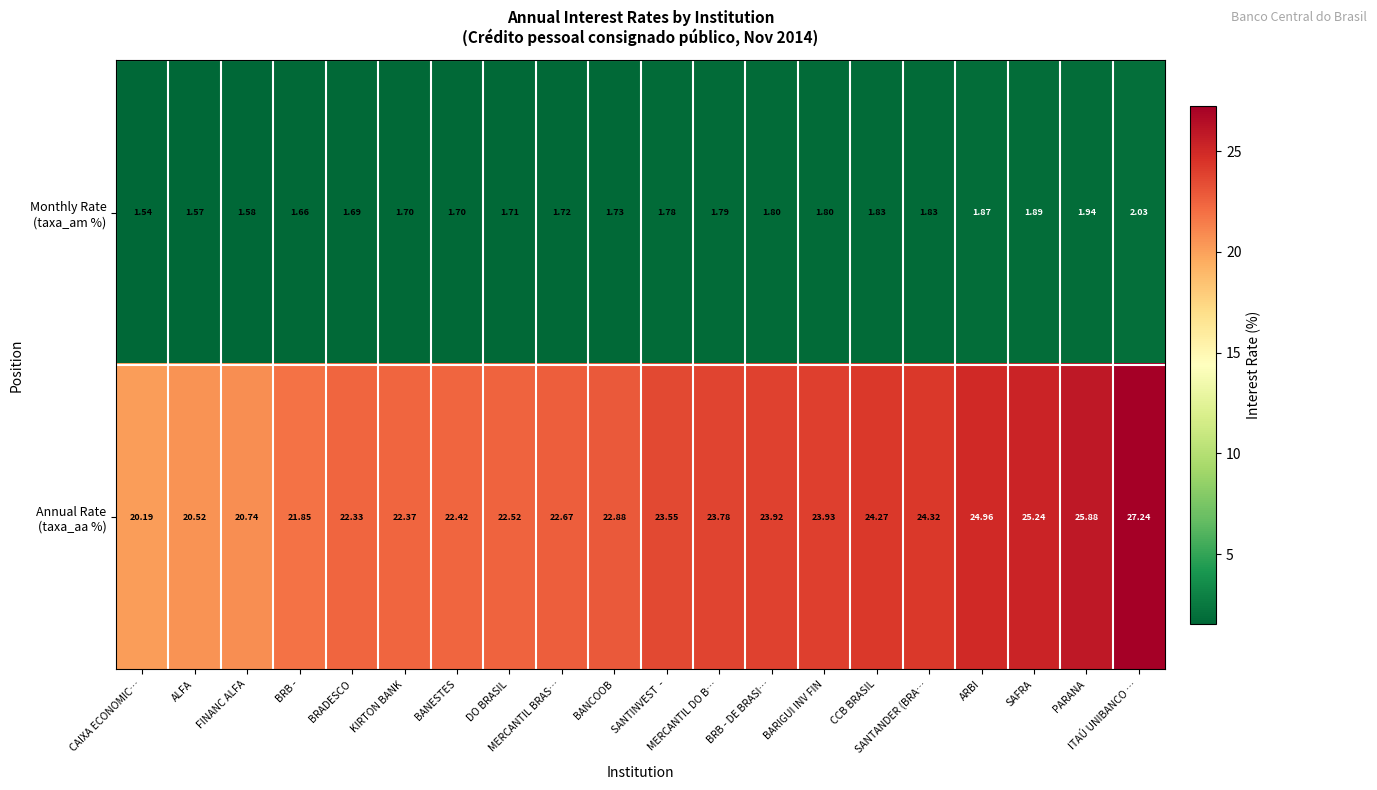

How many categories are shown in the chart?

20